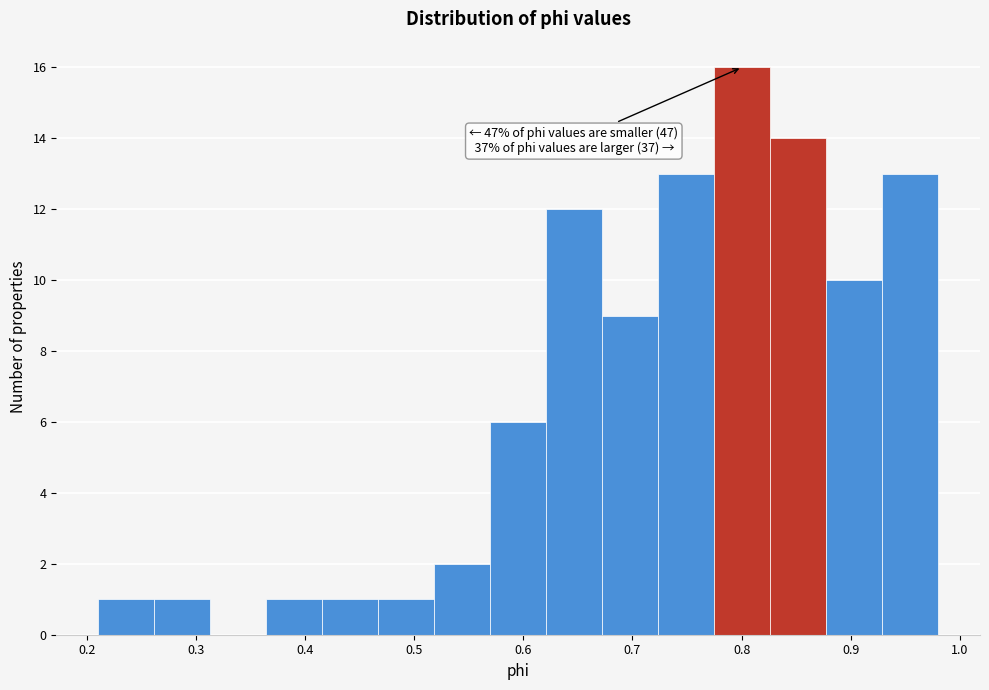

Which range on the x-axis has the tallest bar?

0.77 to 0.83